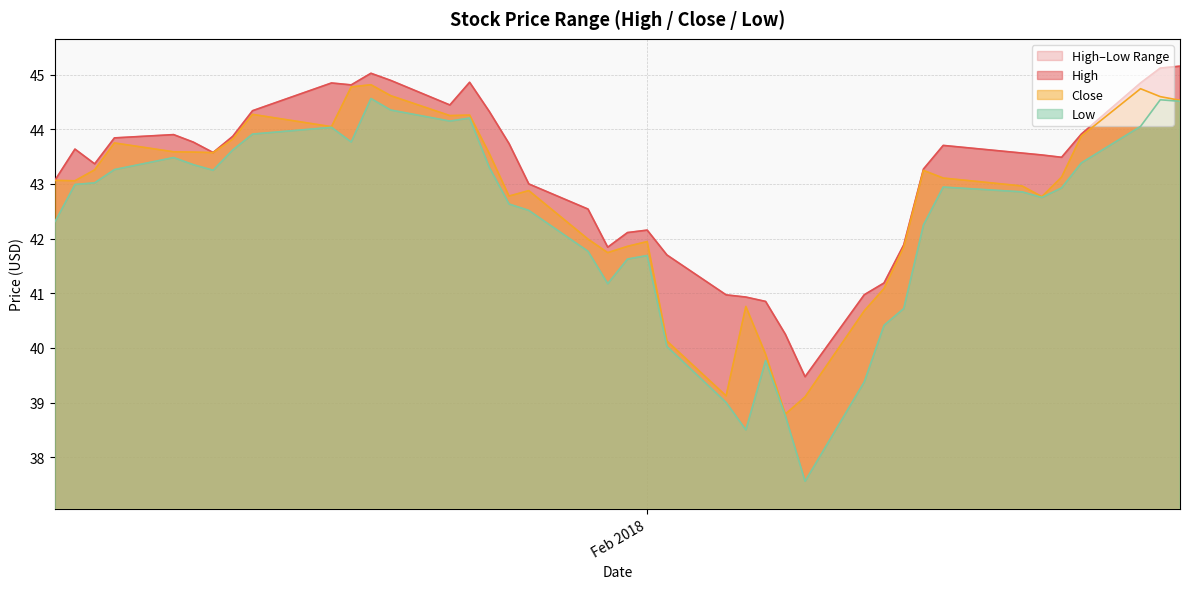

What is the sum of the High values at 2018-01-12 and 2018-02-23?

88.3